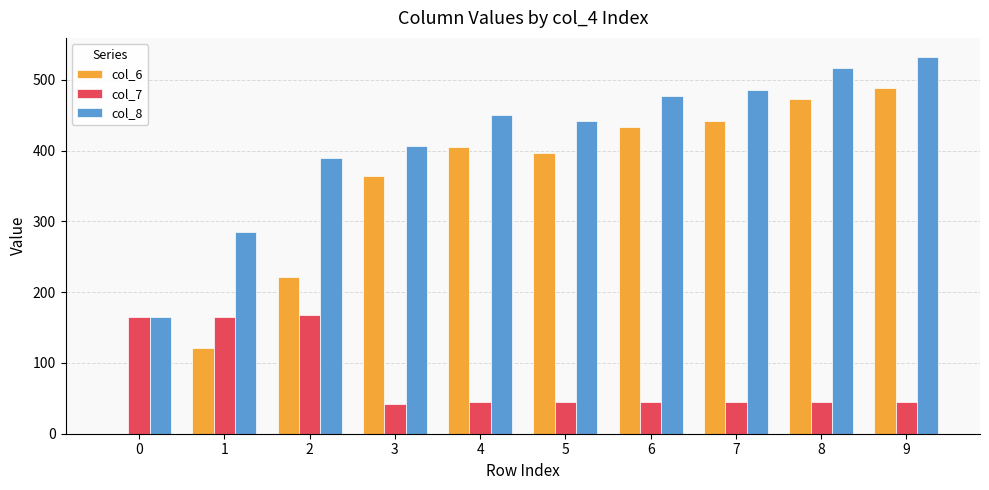

What is the total value across all series at 1?

570.5